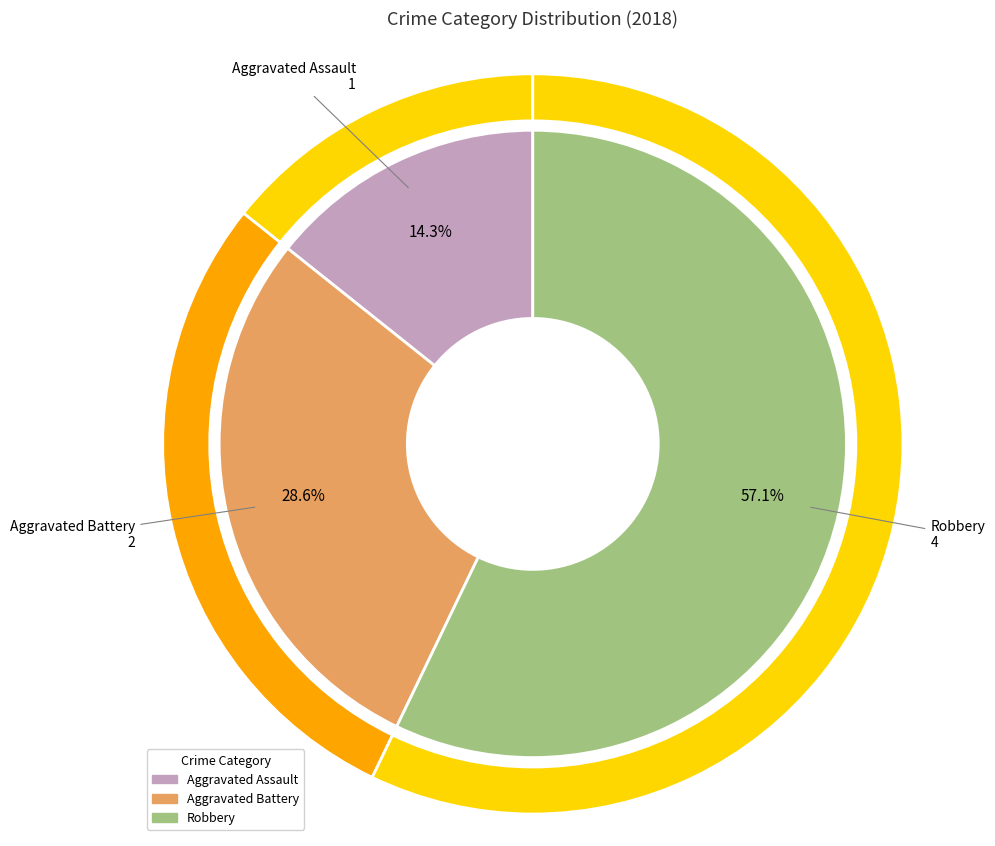

What is the change in value from Aggravated Assault to Robbery?

+3